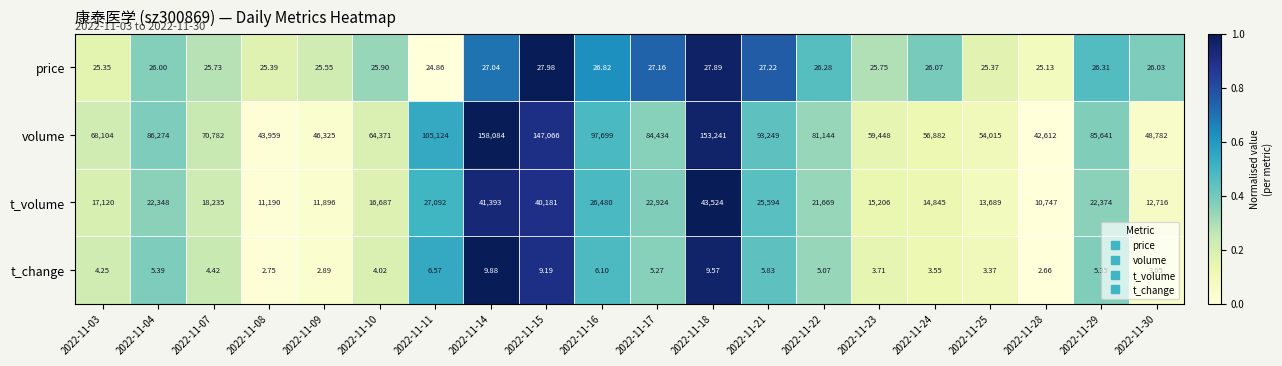

Is the value of volume at 2022-11-16 greater than the value of t_volume at 2022-11-15?

Yes